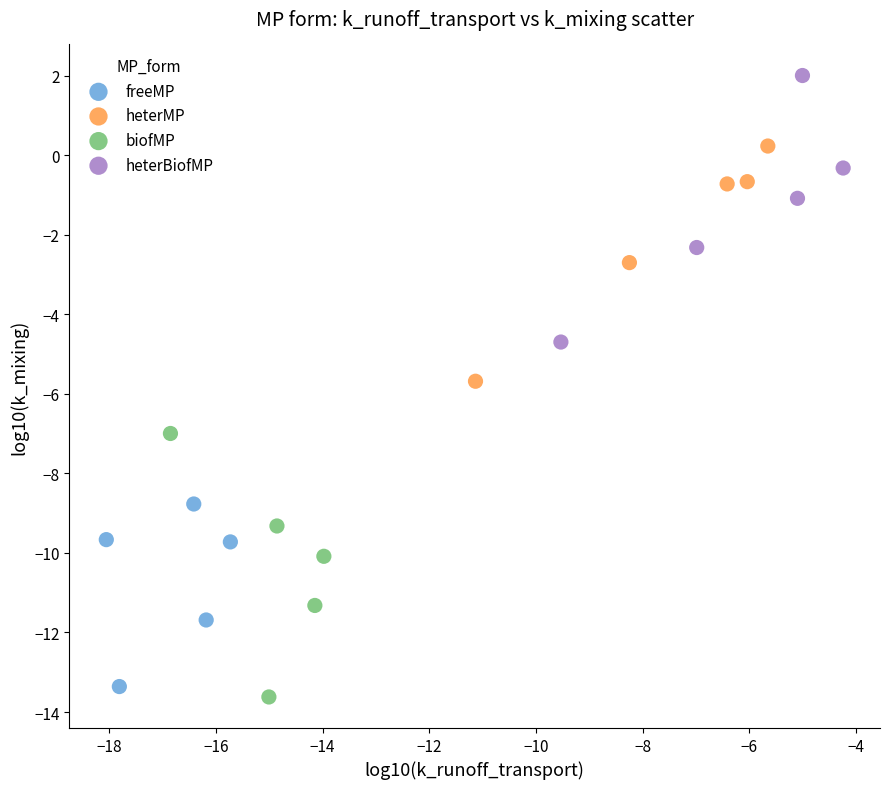

Which series reaches the minimum Y coordinate?

biofMP